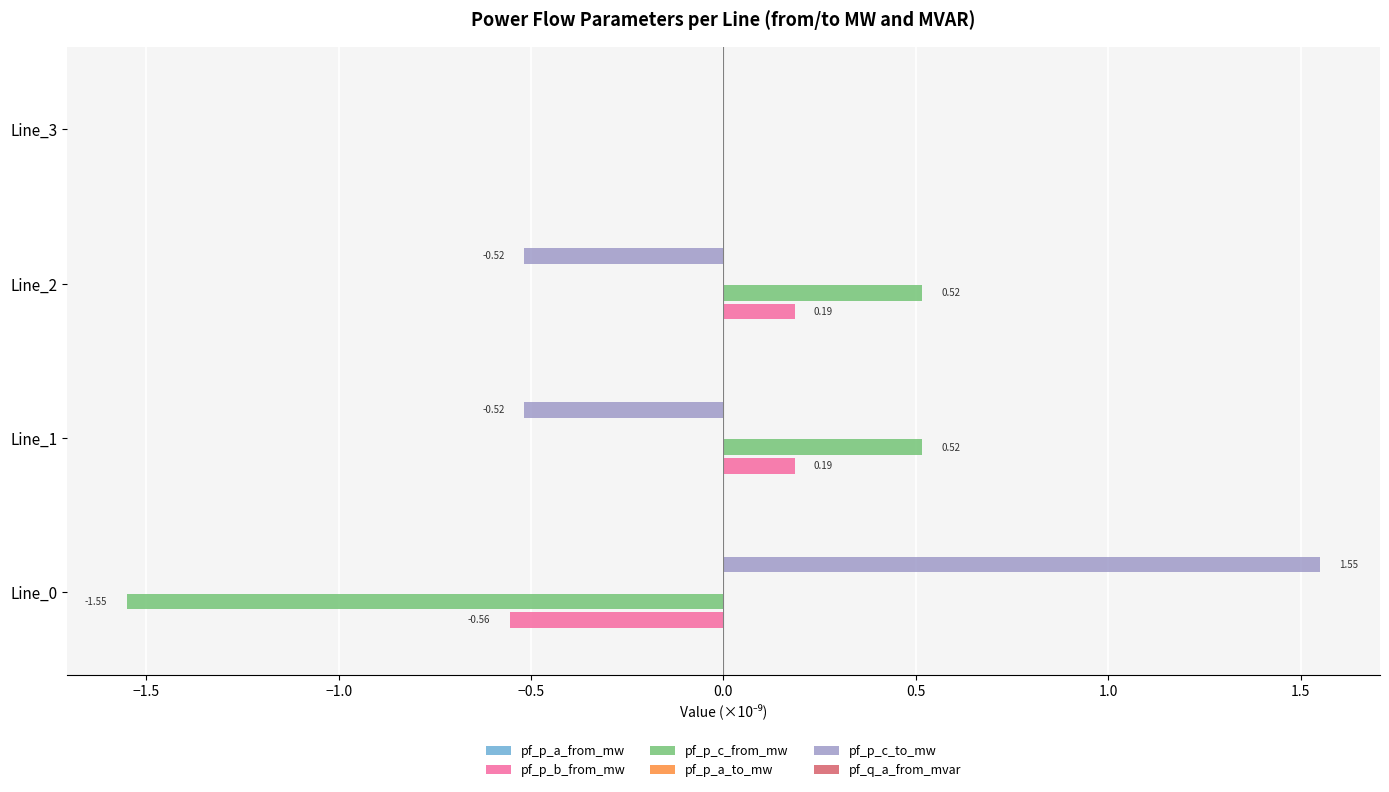

Which series has the largest total across all categories?

pf_p_c_to_mw